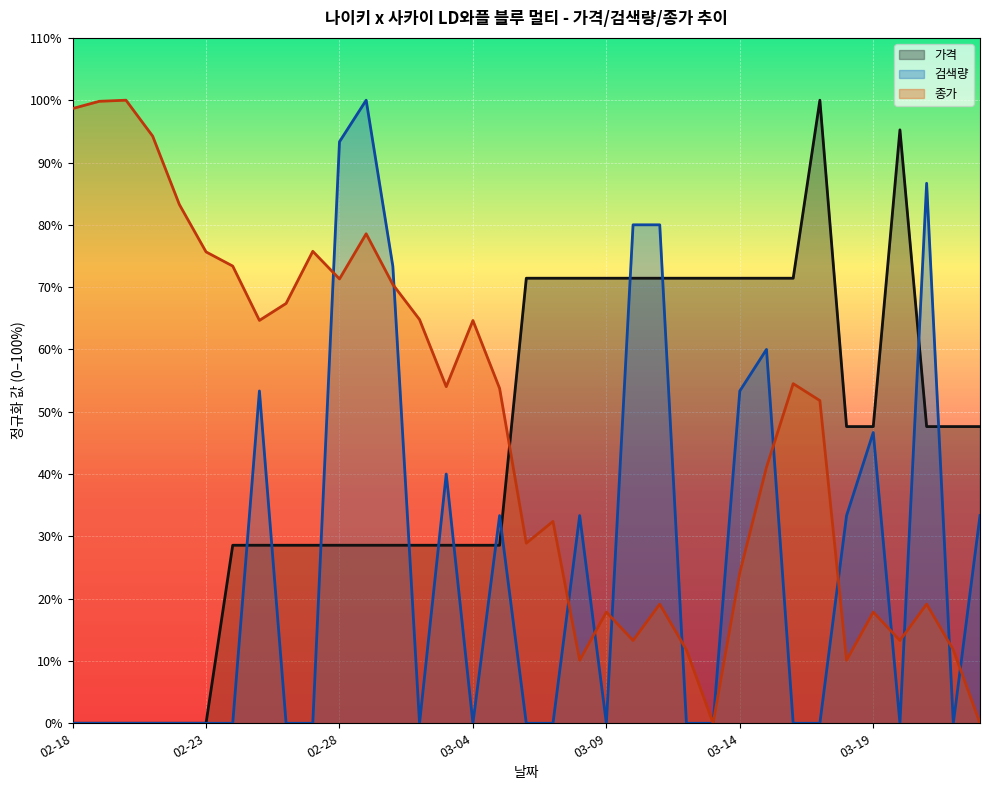

Is the value of 검색량 at 02-25 greater than the value of 종가 at 03-13?

Yes